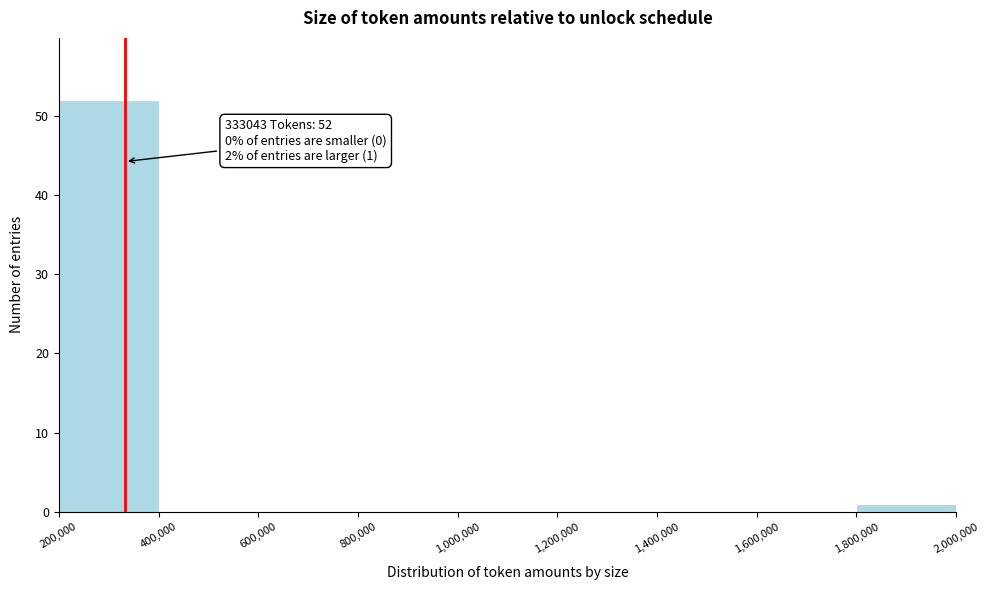

Over which range of the x-axis is the bar tallest?

200,000 to 400,000